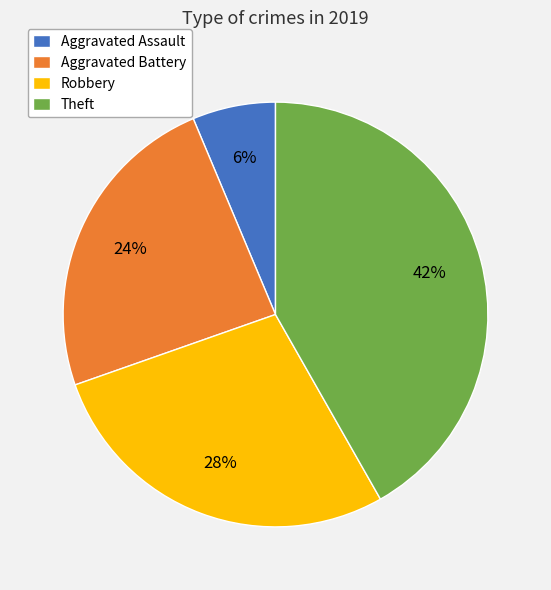

Does Aggravated Battery represent more than half of the total?

No